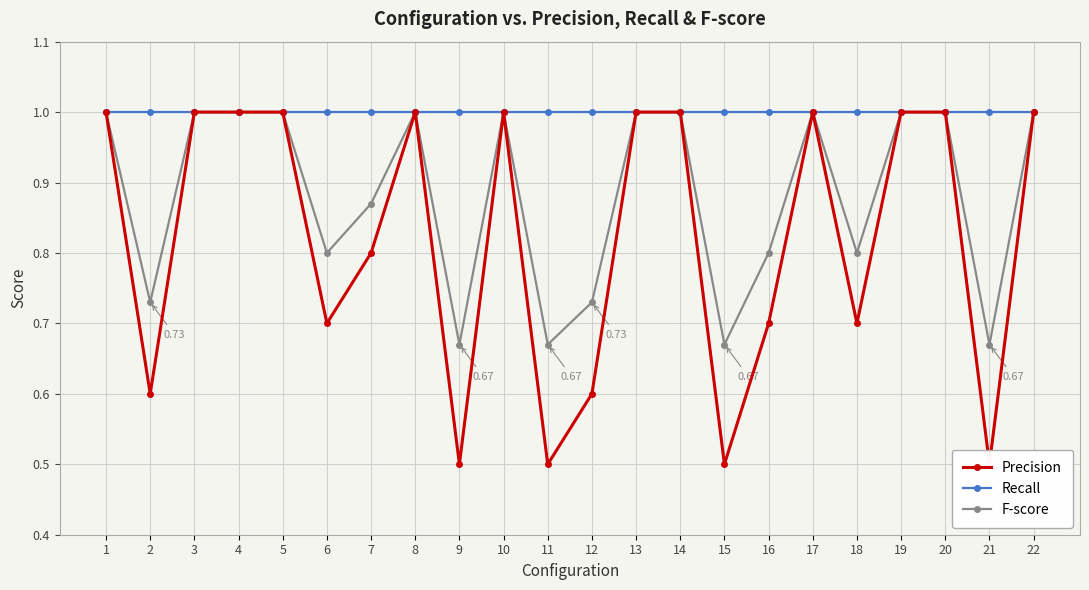

What value does the Recall series have at 13?

1.0